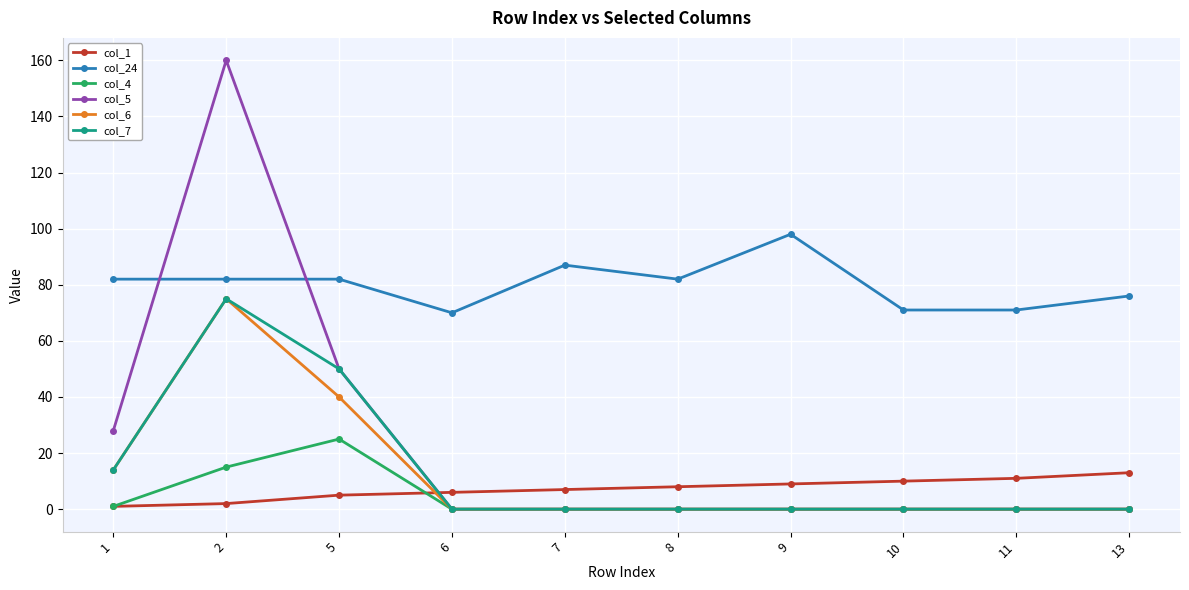

True or false: col_24 and col_5 cross at least once.

True